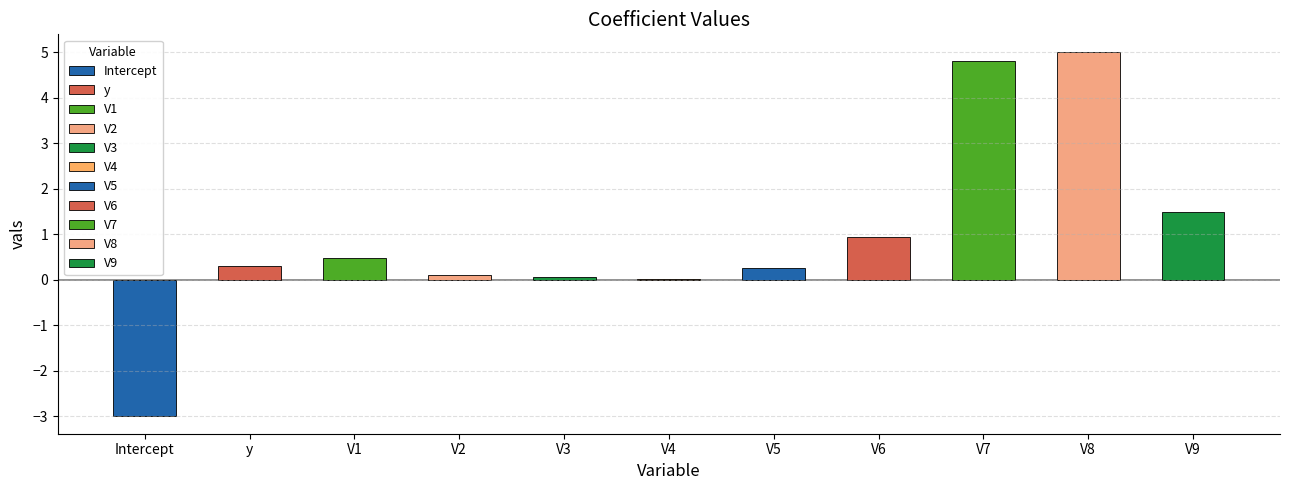

Are the bars horizontal?

No